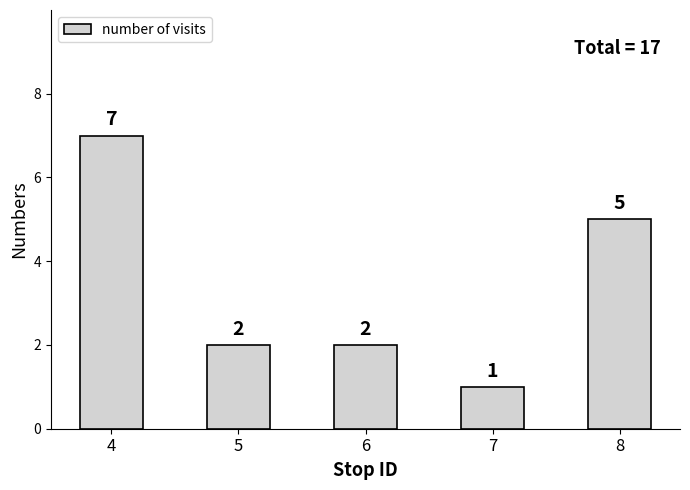

The value at 4 is 12. True or false?

False